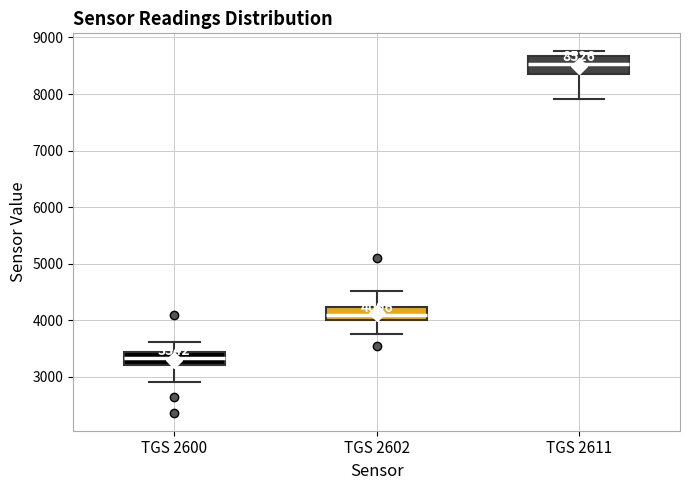

Which box's median line is the lowest?

TGS 2600